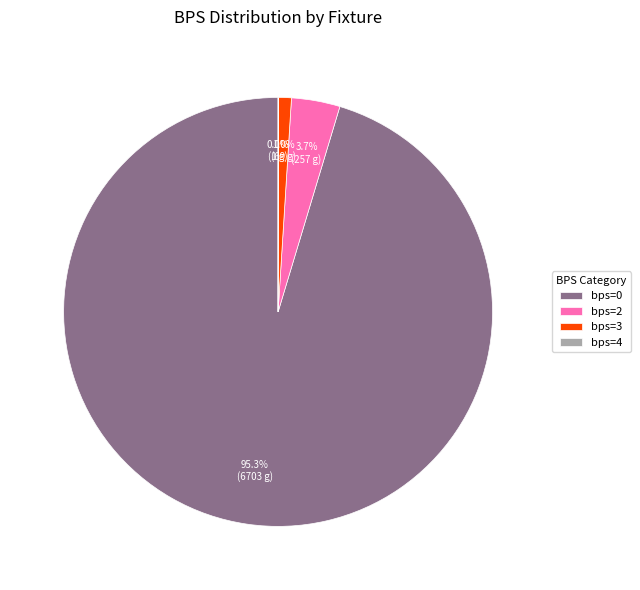

Combined, do bps=0 and bps=2 account for over 50%?

Yes